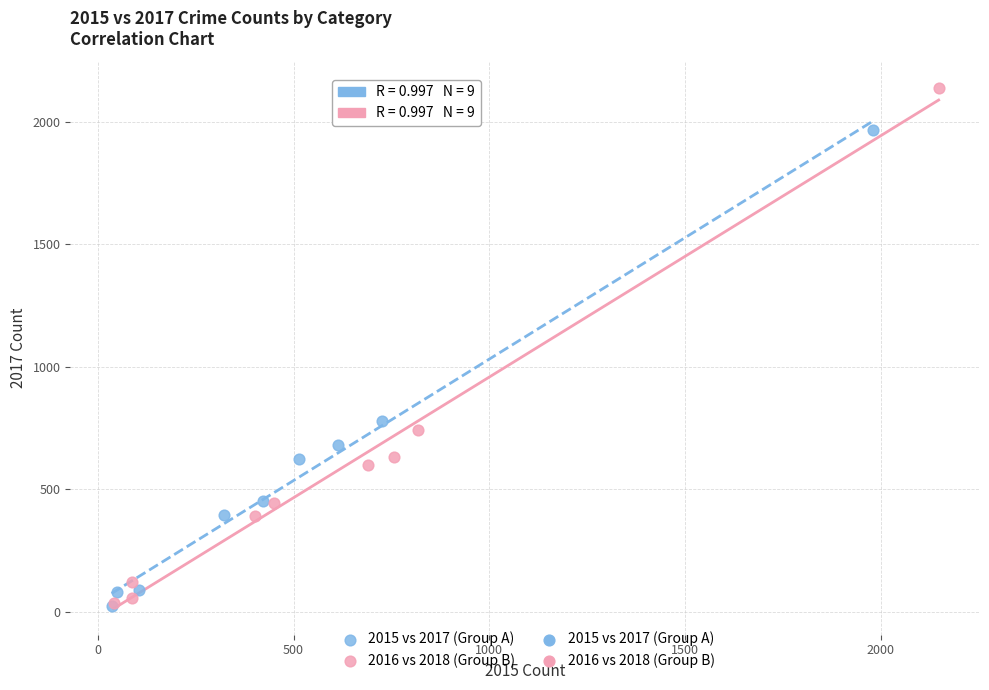

Which series has the largest Y range (max minus min)?

2016 vs 2018 (Group B)